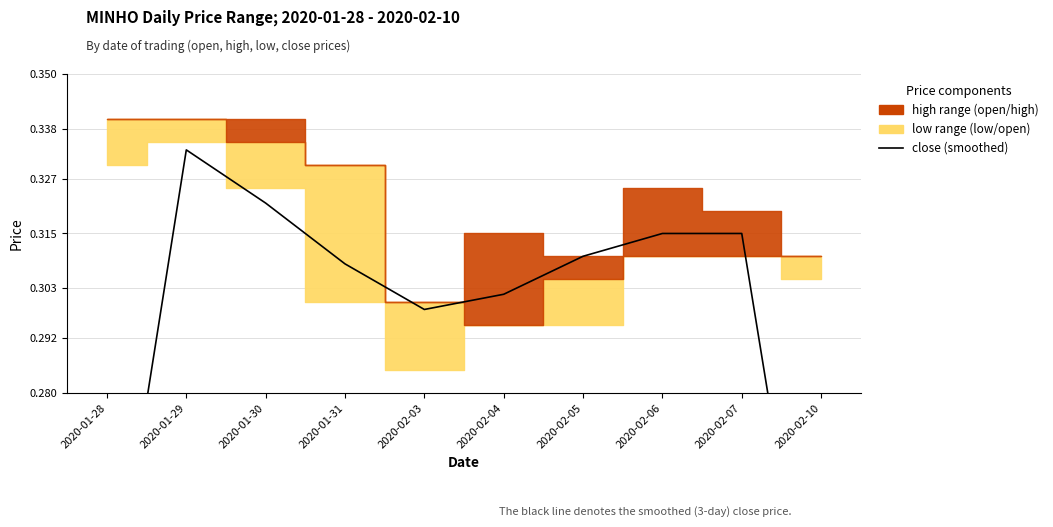

Which label corresponds to the largest value in the chart?

2020-01-29